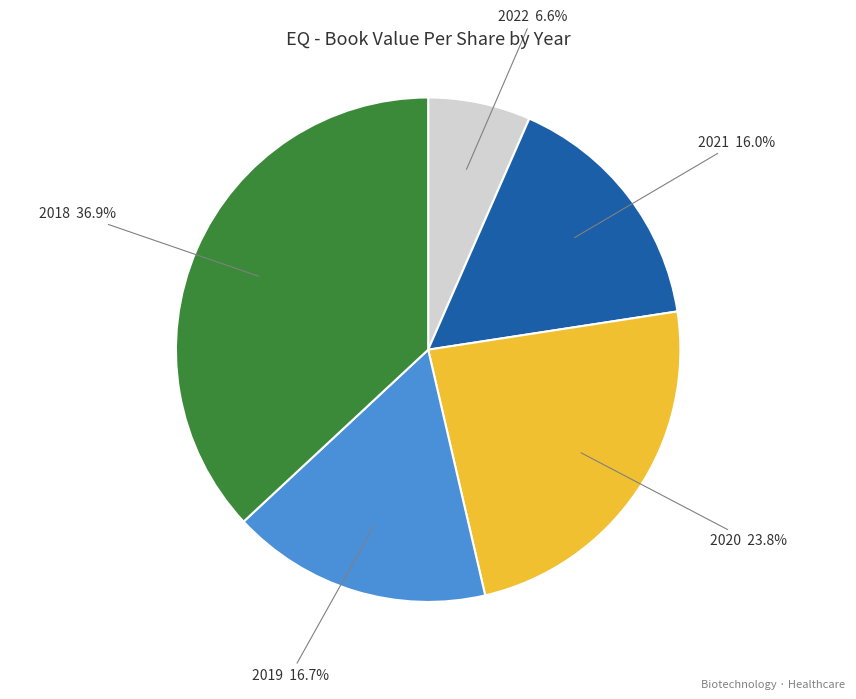

Is the sum of 2019 and 2018 greater than half?

Yes